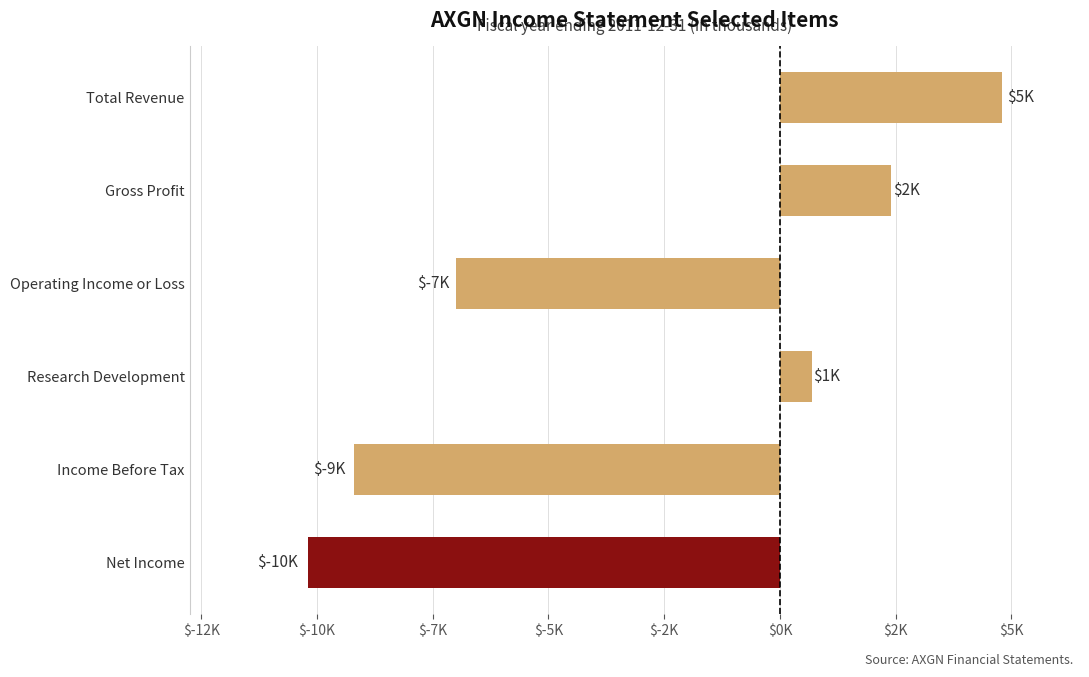

Does the chart contain any negative values?

Yes